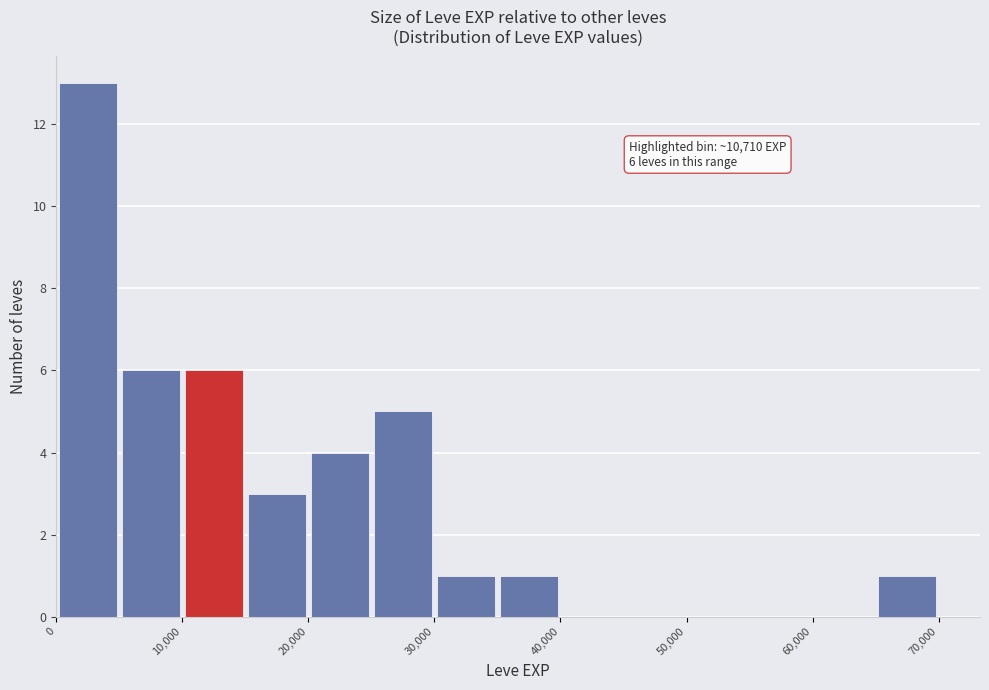

Over which range of the x-axis is the bar tallest?

0 to 5000